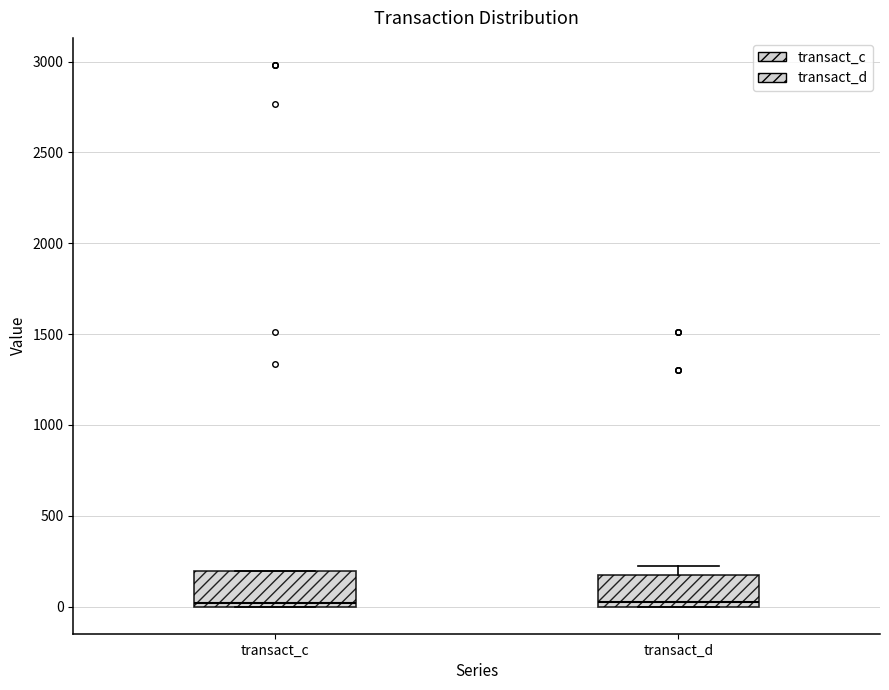

Reading left to right, read every box against the y-axis: the position of its median line, the range the box covers, and the ends of its whiskers. The values are not printed on the chart, so give them approximately, as read against the axis.

transact_c: median 0 (just above the box's lower edge), box 0 to 200, whiskers 0 to 200
transact_d: median 0 (just above the box's lower edge), box 0 to 150, whiskers 0 to 250